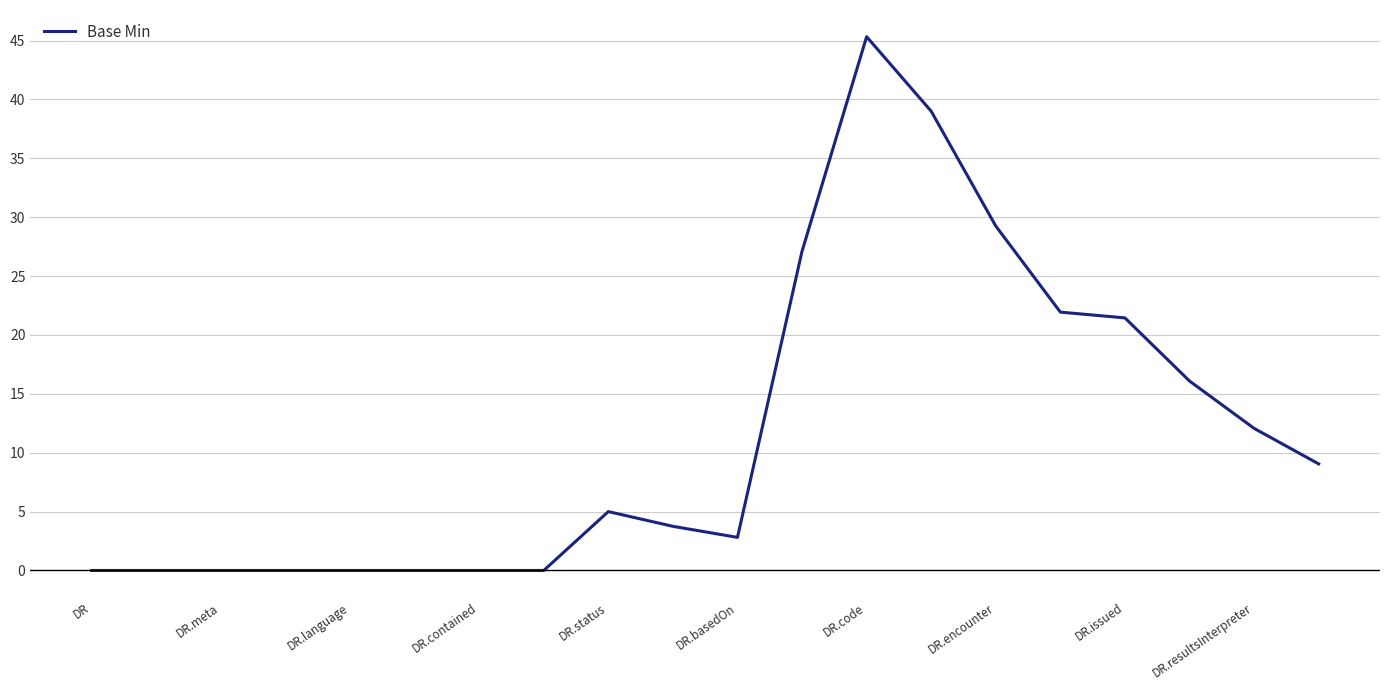

What is the maximum value shown in the chart?

45.3